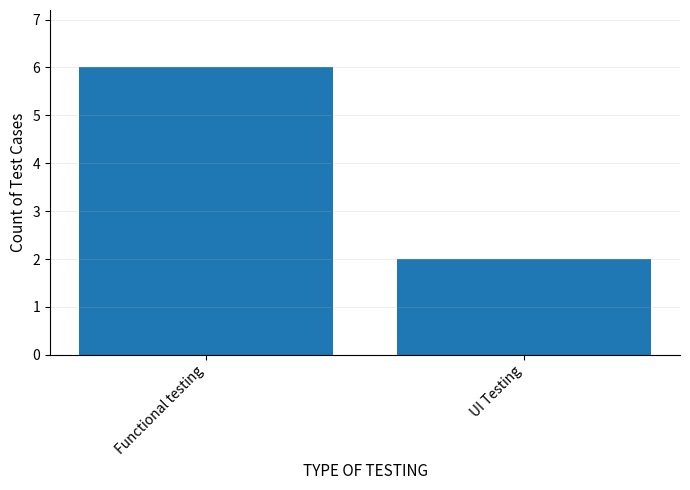

What is the change in value from Functional testing to UI Testing?

-4